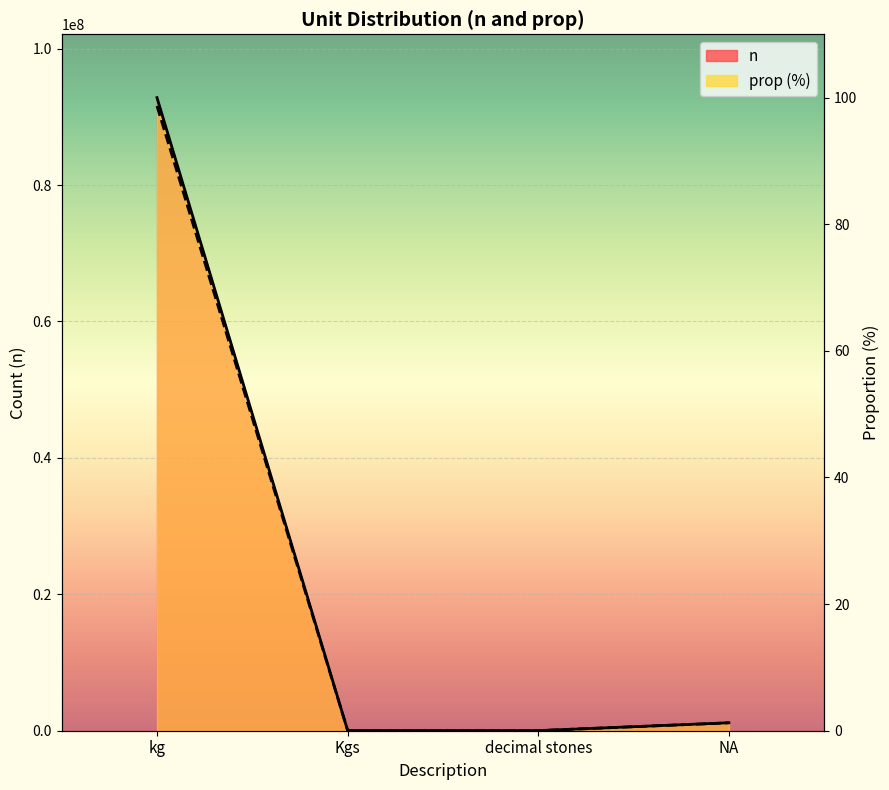

Which series has the largest total across all categories?

n